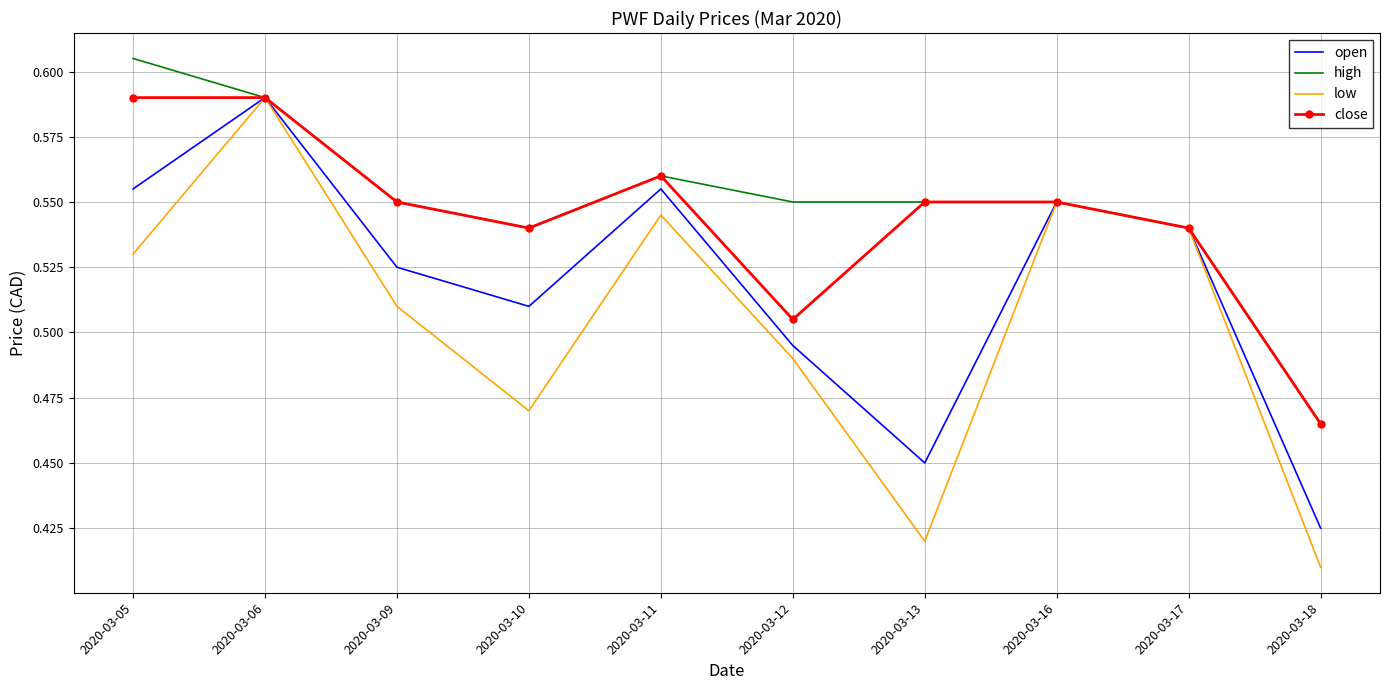

Rank the categories by low value from highest to lowest.

2020-03-06, 2020-03-16, 2020-03-11, 2020-03-17, 2020-03-05, 2020-03-09, 2020-03-12, 2020-03-10, 2020-03-13, 2020-03-18